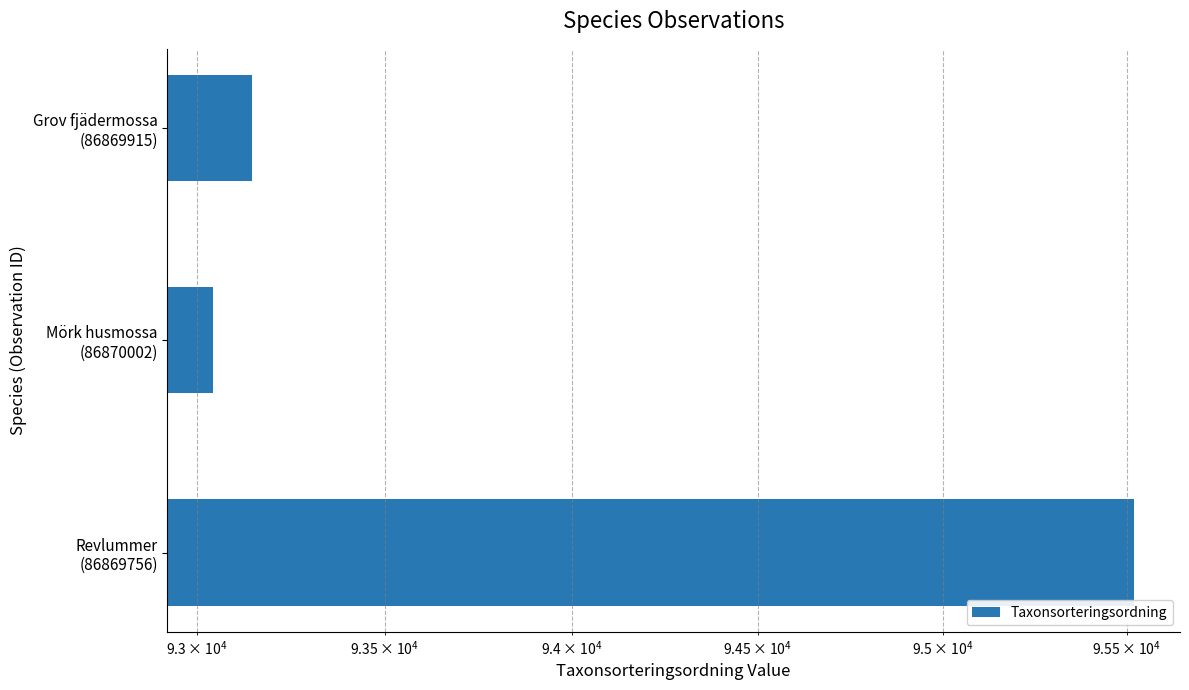

Reading left to right, what are all the values shown in this chart?

95519	93044	93146